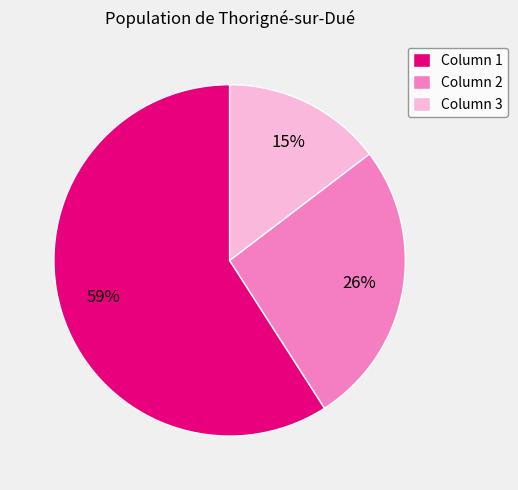

Which has a higher value, Column 1 or Column 2?

Column 1